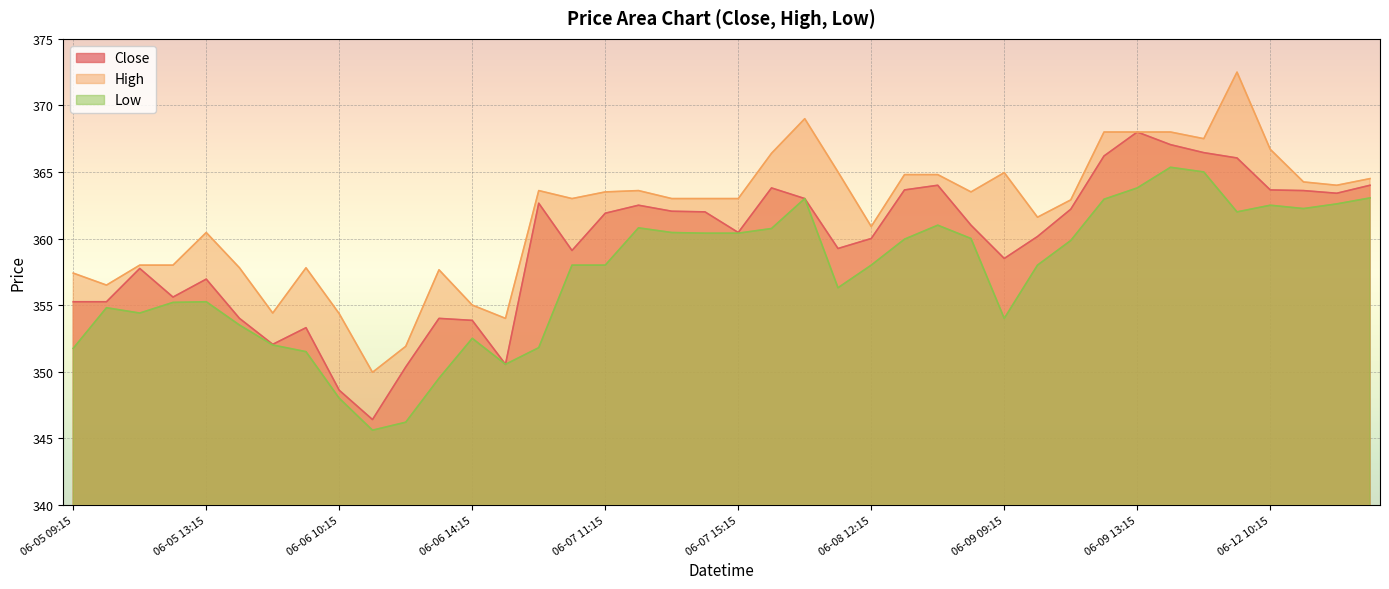

True or false: High has a value of 635.9 at 06-05 12:15.

False